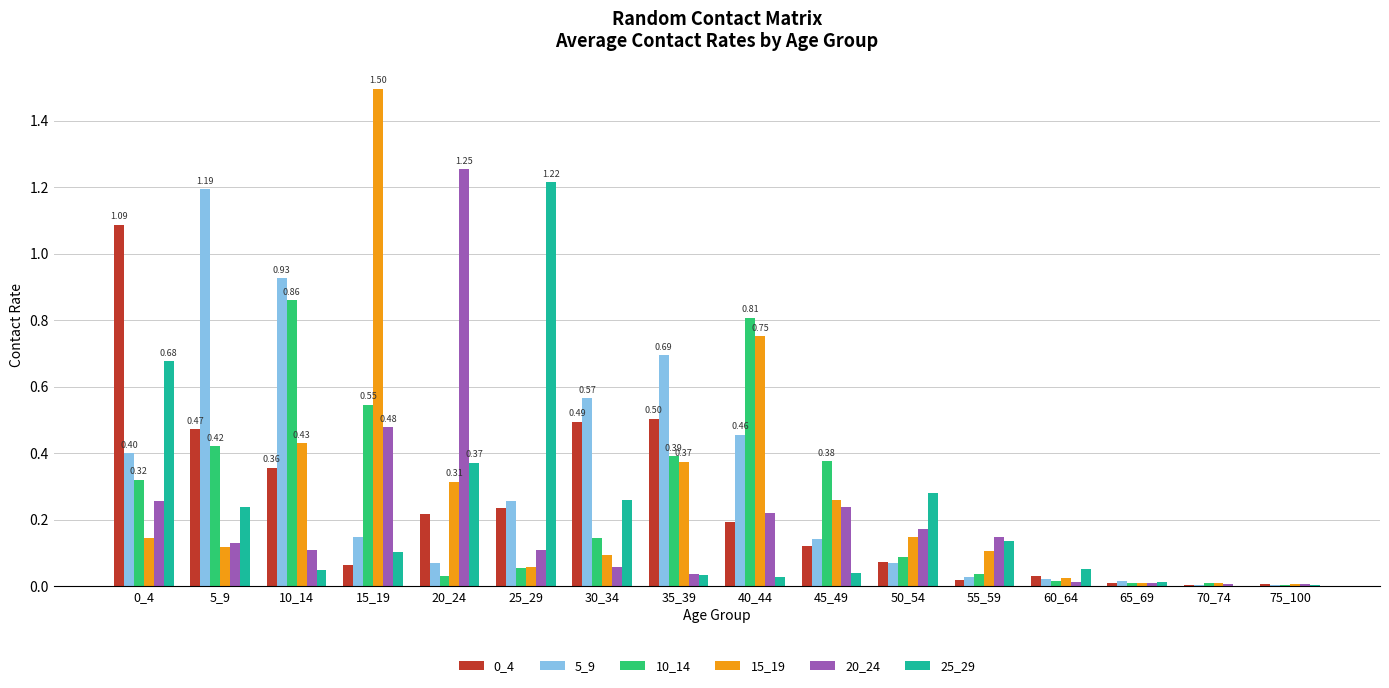

What is the difference between the 25_29 values at 75_100 and 25_29?

1.2